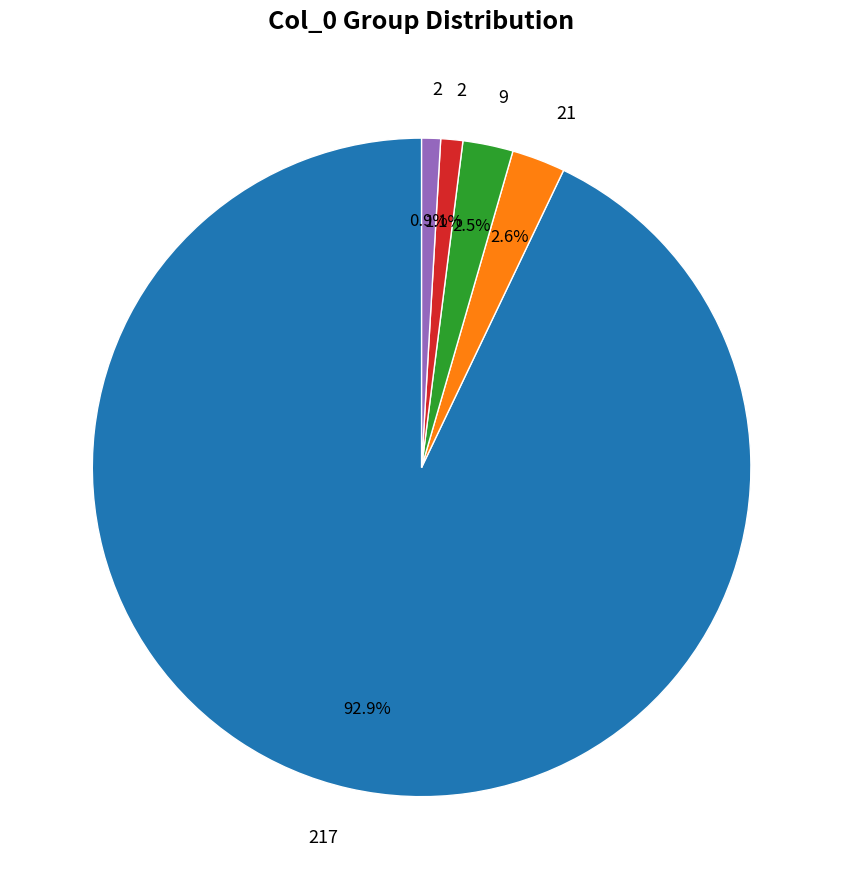

Is there a majority slice in this chart?

Yes